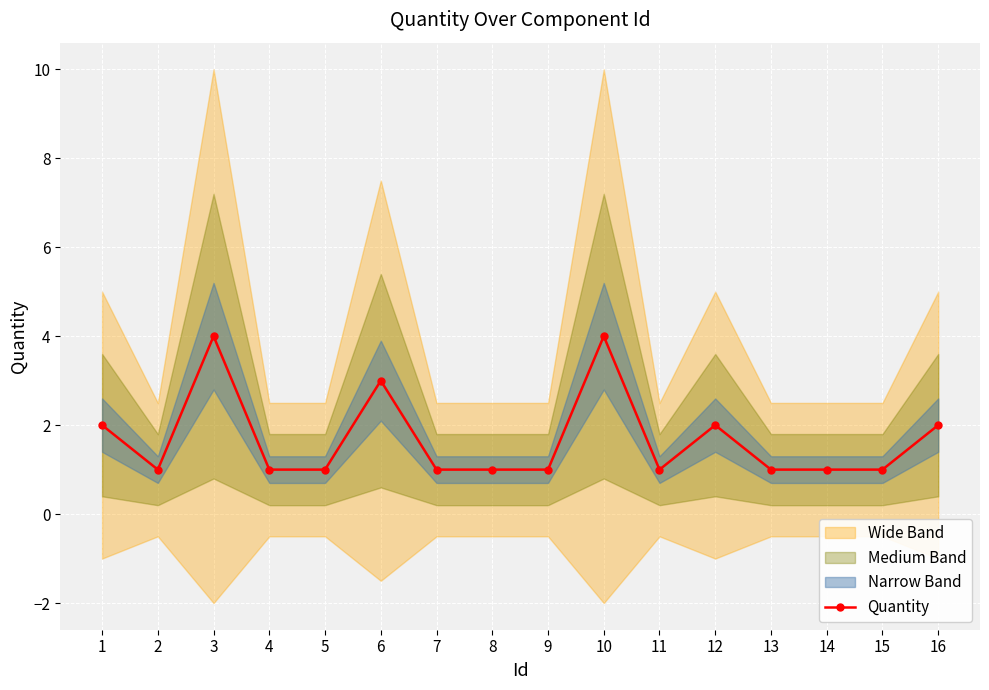

Is it true that the value at 15 is 1?

True